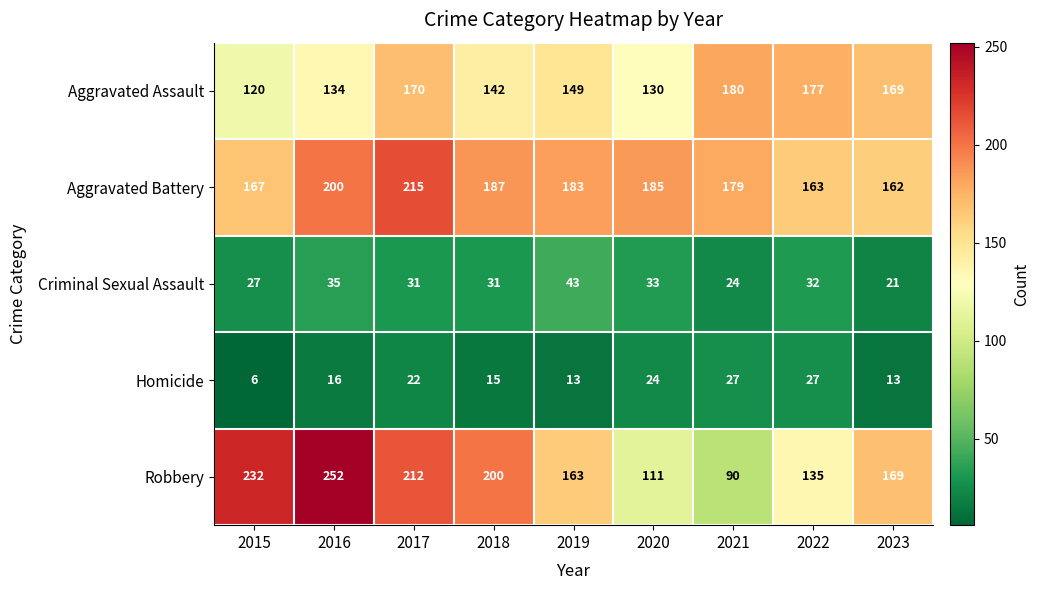

Rank the series by their maximum value, from highest to lowest.

Robbery, Aggravated Battery, Aggravated Assault, Criminal Sexual Assault, Homicide